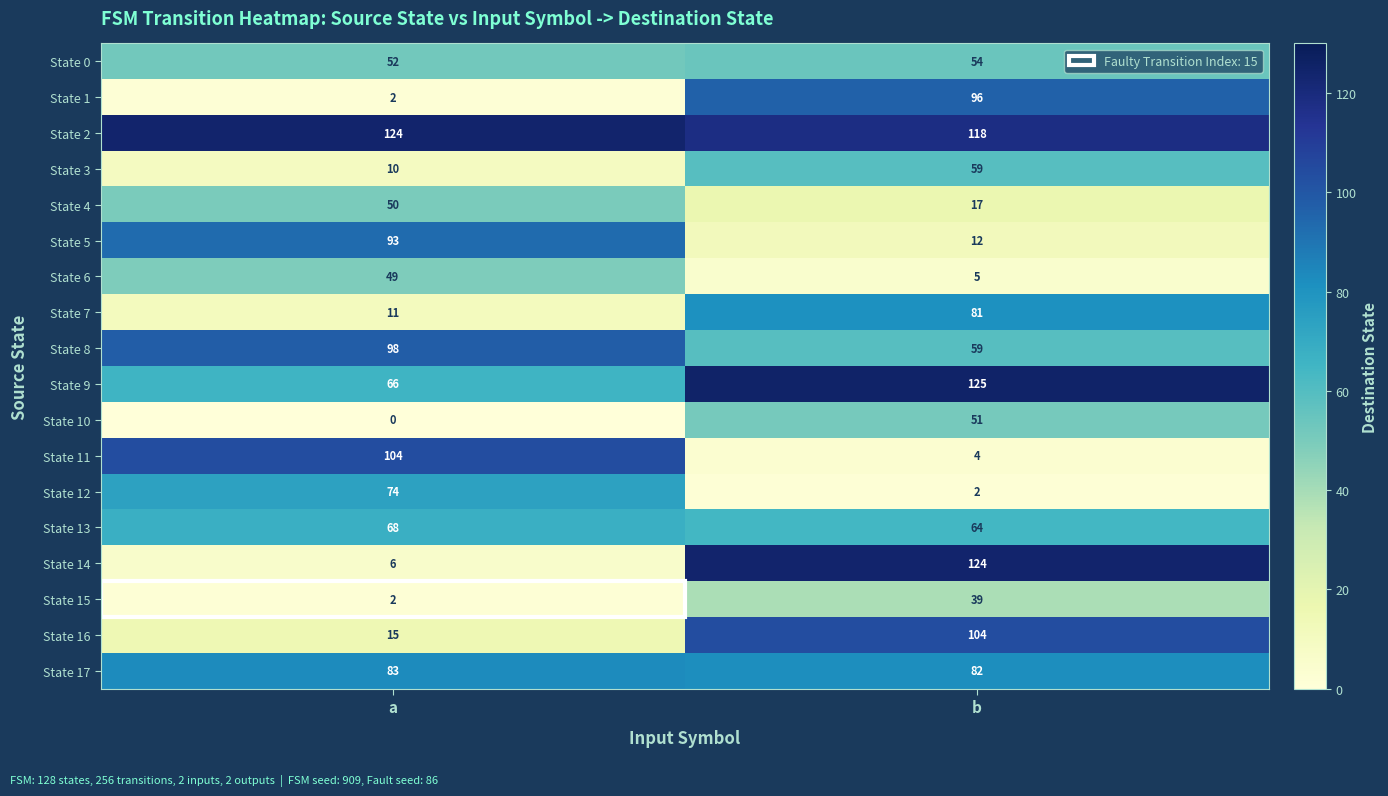

Read the State 3 value at a, to the nearest 10.

10